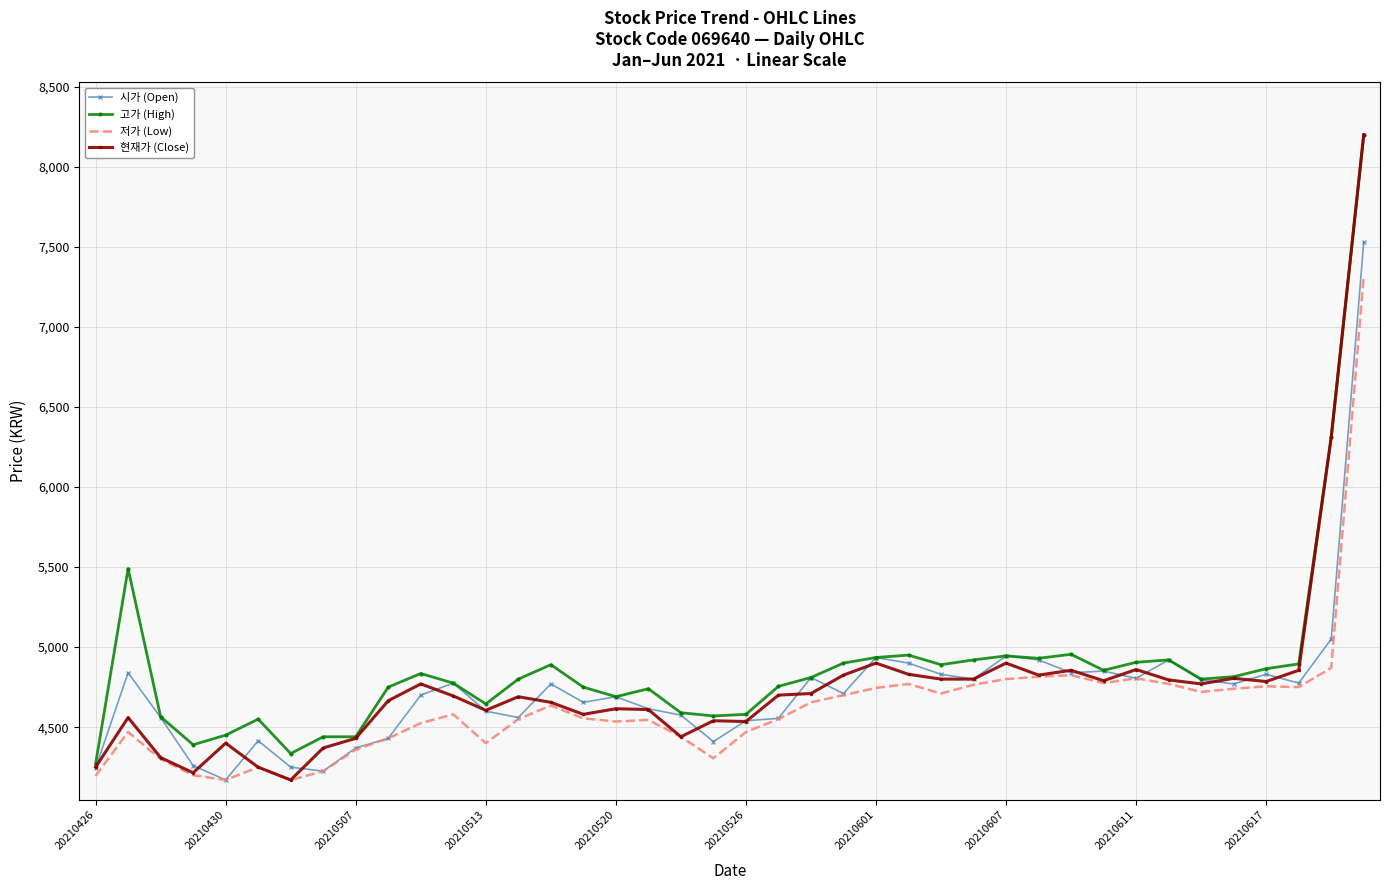

What is the smallest value displayed?

4170